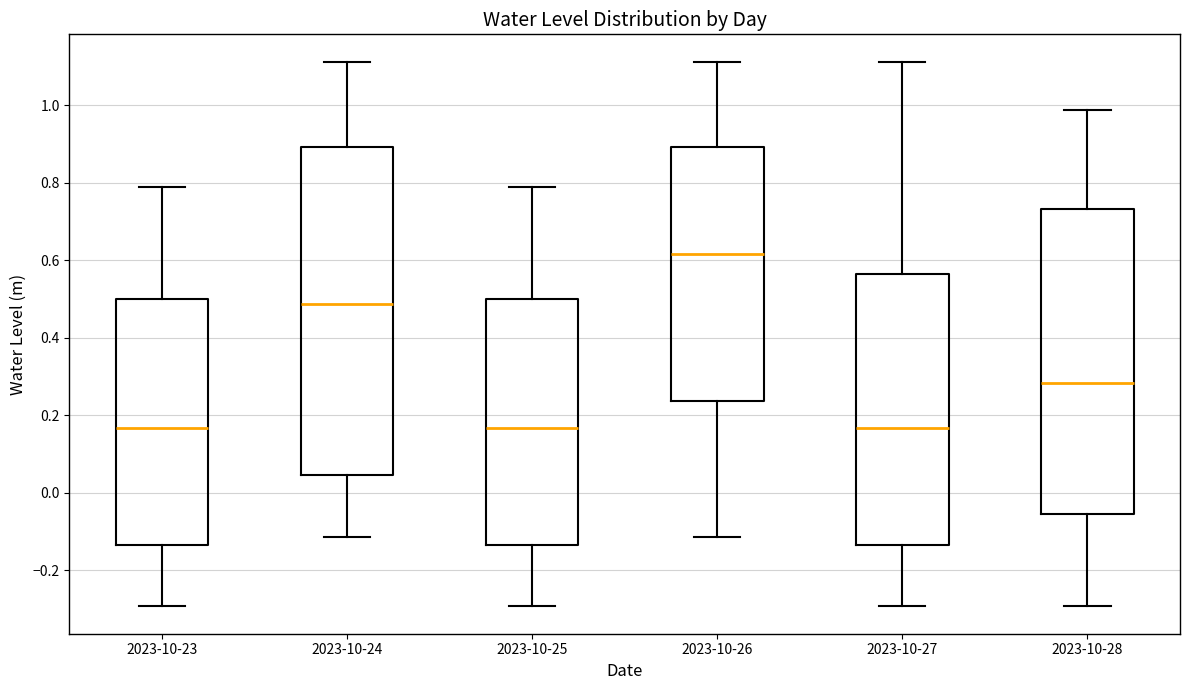

Where does the upper whisker of the box for 2023-10-25 end on the y-axis? The values are not printed on the chart, so give them approximately, as read against the axis.

0.78